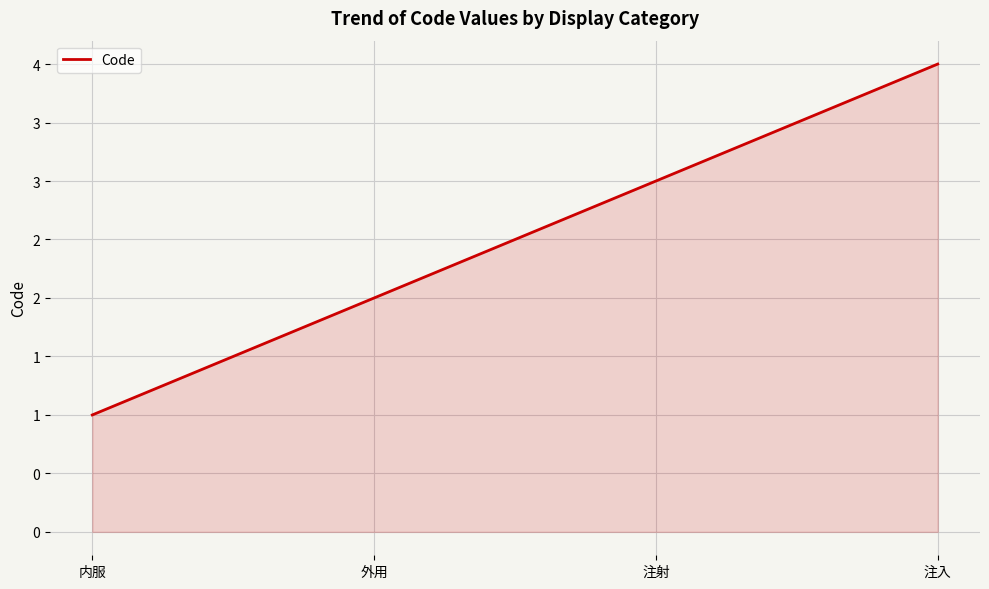

What is the maximum value shown in the chart?

4